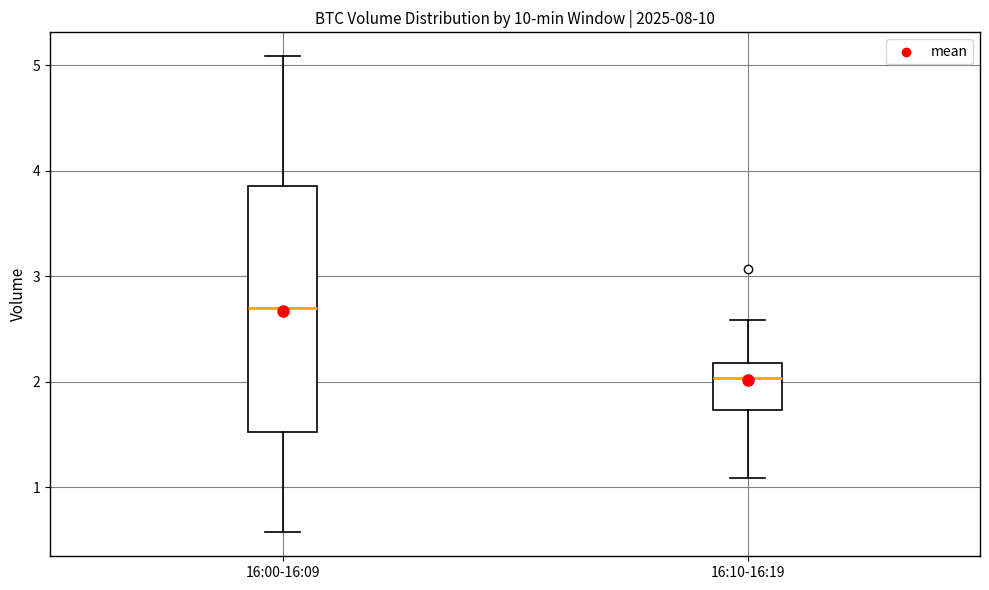

Which box has the lowest median line?

16:10-16:19